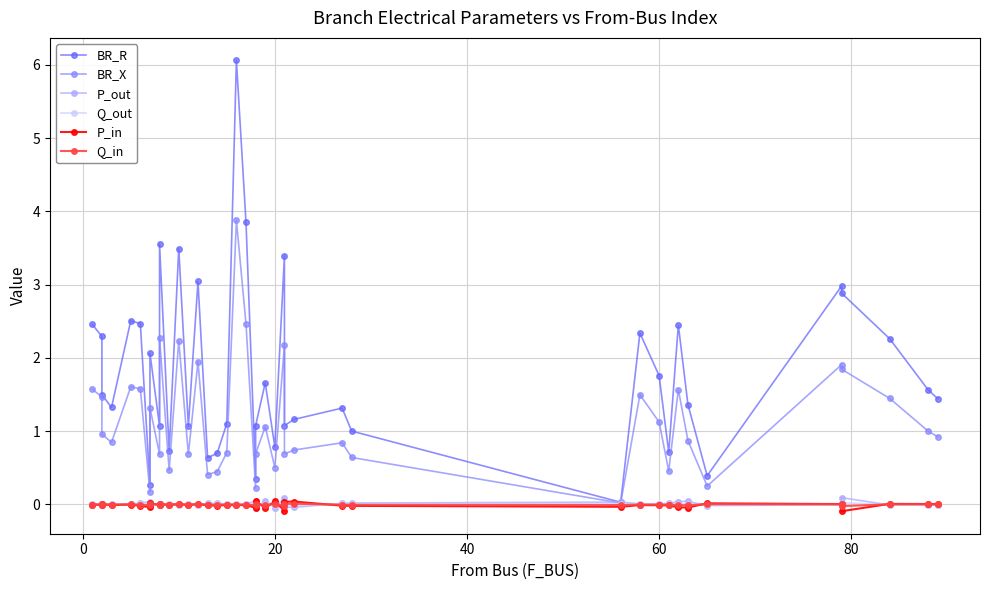

What is the difference between the maximum and minimum values in the BR_X series?

3.9